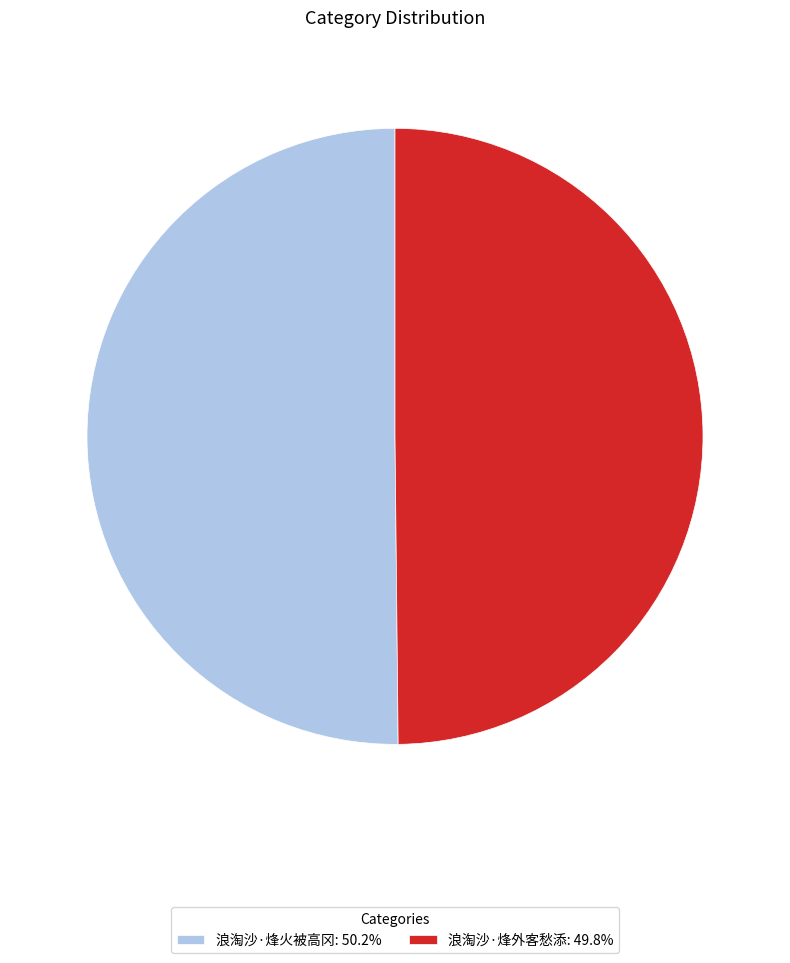

Approximately how many times larger is the value at 浪淘沙·烽外客愁添: 49.8% compared to 浪淘沙·烽火被高冈: 50.2%?

1.0